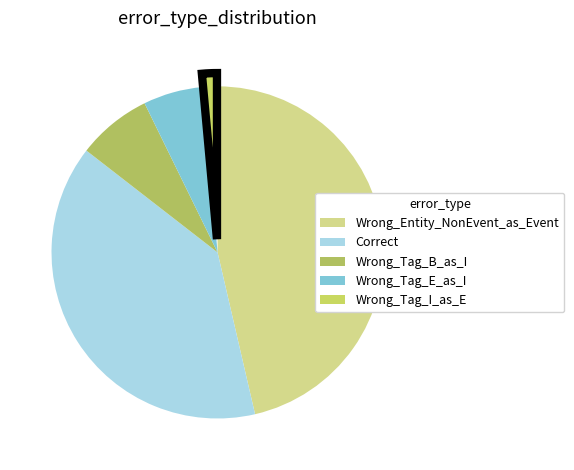

Which slice is the largest?

Wrong_Entity_NonEvent_as_Event